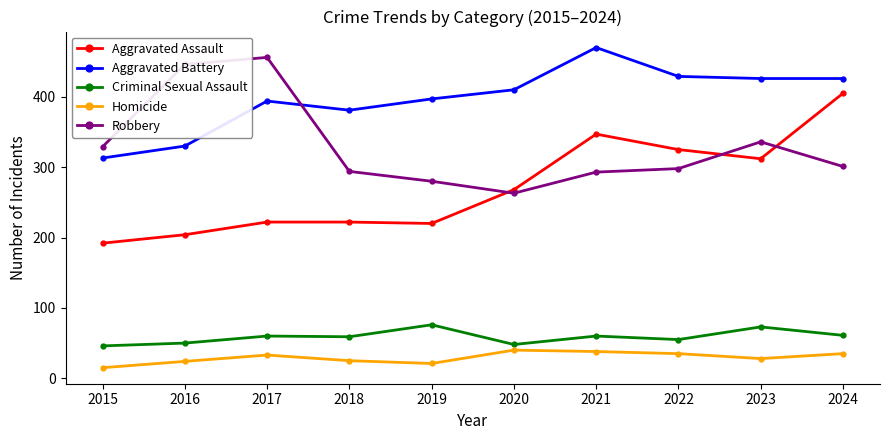

What is the average value of the Homicide series?

29